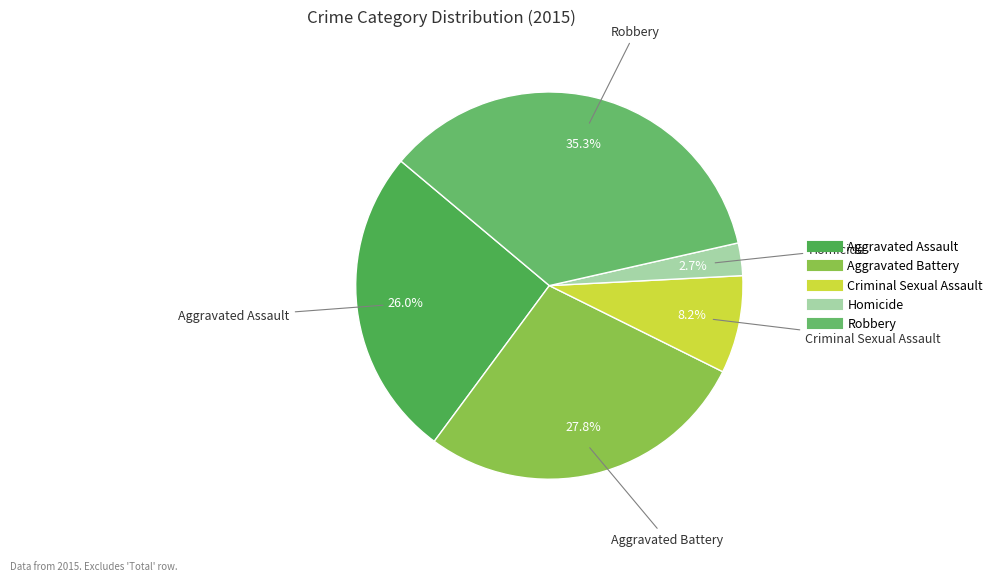

Which category has the biggest portion of the pie?

Robbery